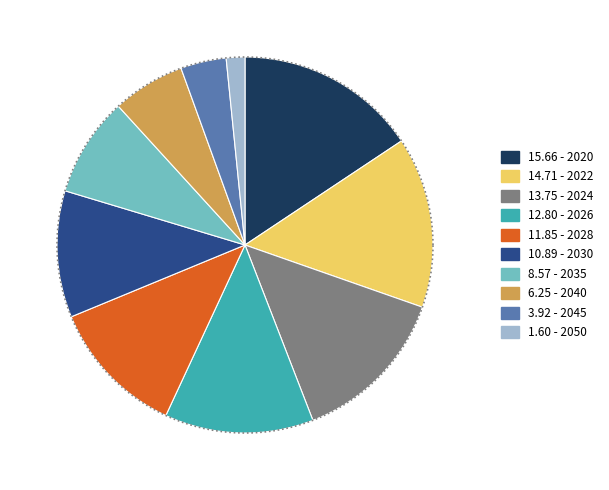

To the nearest percent, what is the average slice percentage?

10%